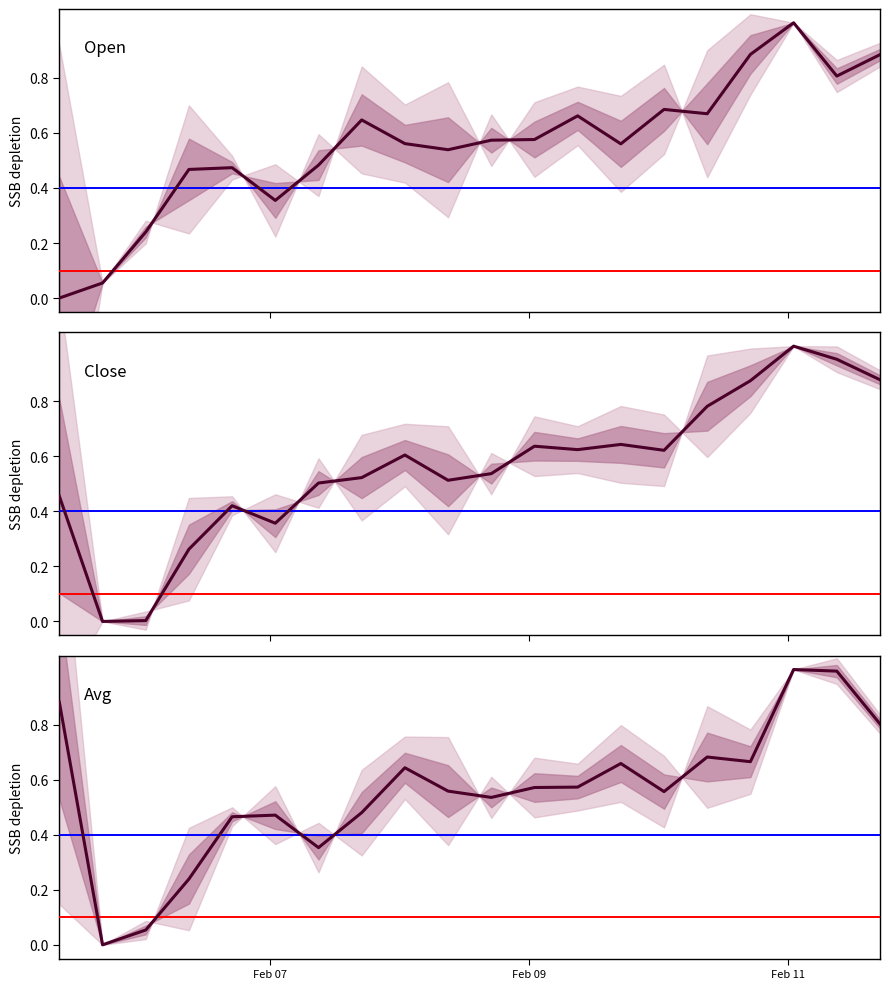

What is the average value of the Avg series?

0.6